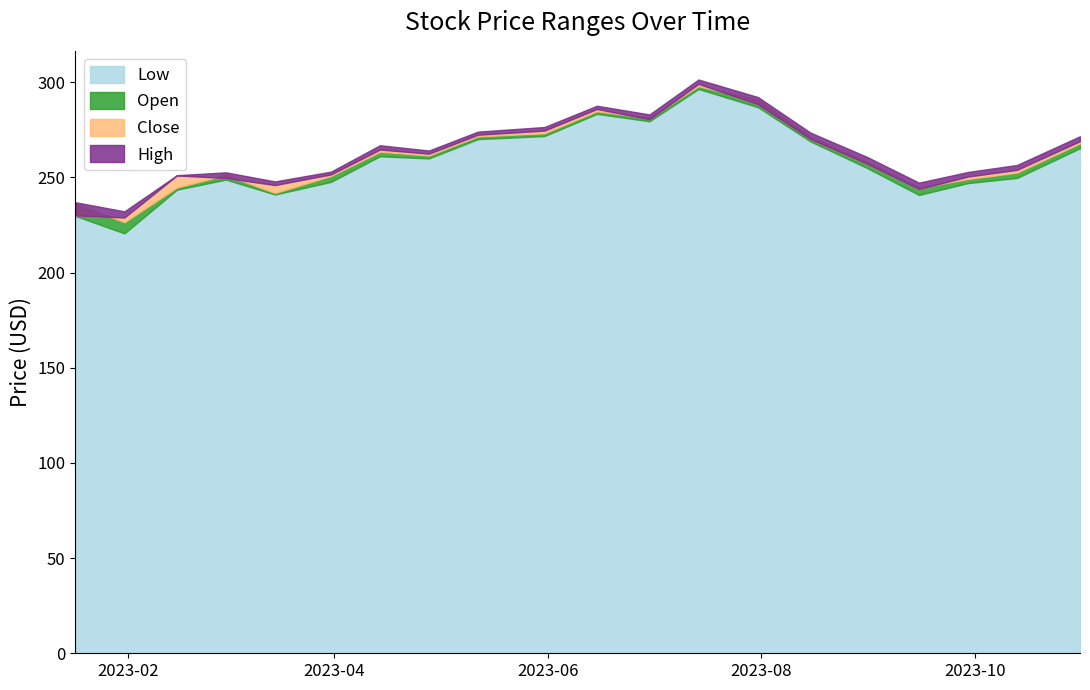

True or false: Open and High intersect in this chart.

False